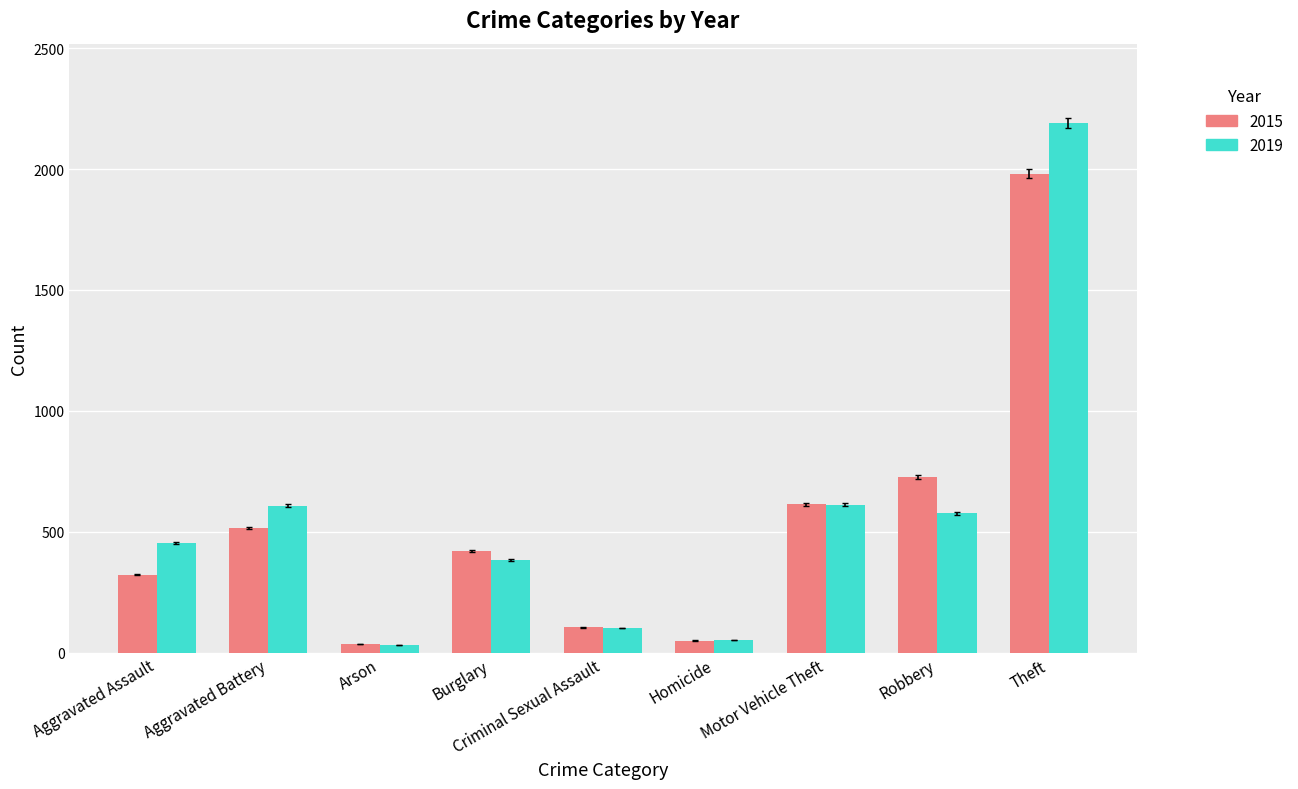

Which series has the largest total across all categories?

2019